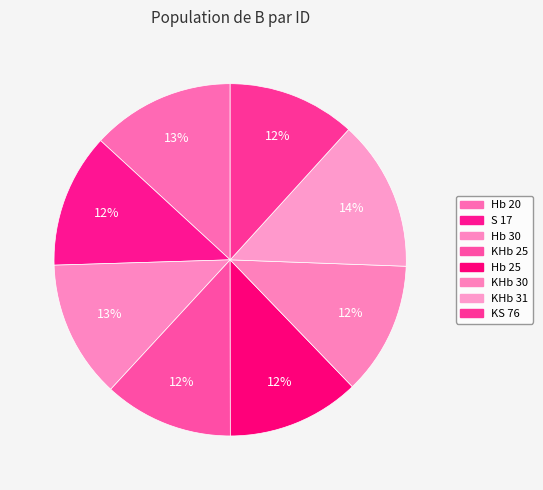

Count the number of slices in the pie.

8